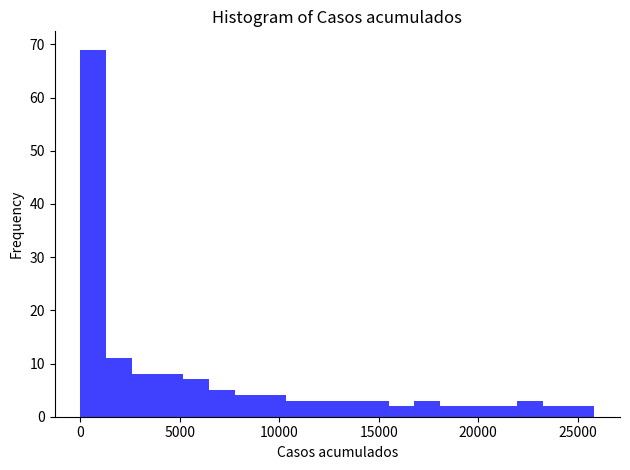

Around what value on the x-axis is the tallest bar? Give the approximate position of its centre, as read against the axis.

500